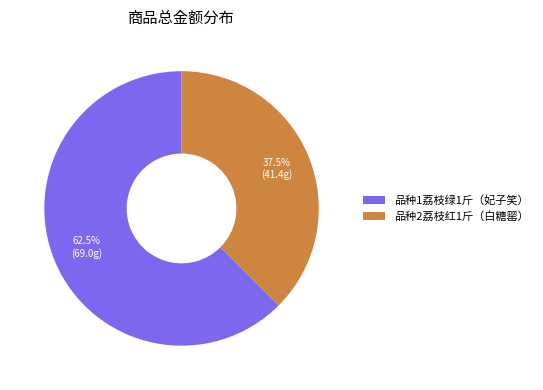

Is there any slice that represents more than half of the pie?

Yes